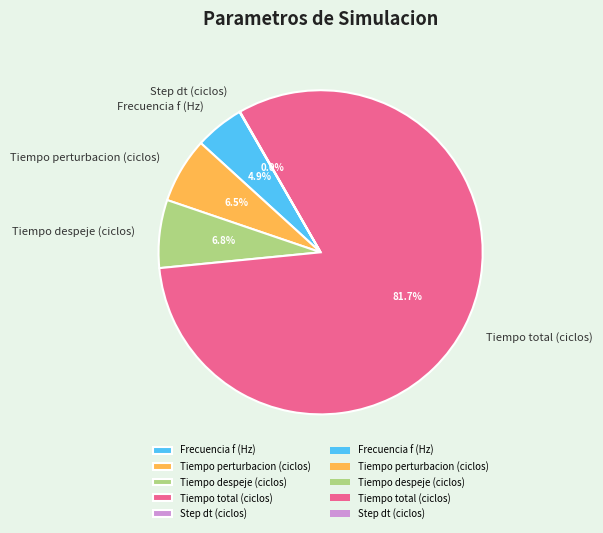

Which category has the biggest portion of the pie?

Tiempo total (ciclos)